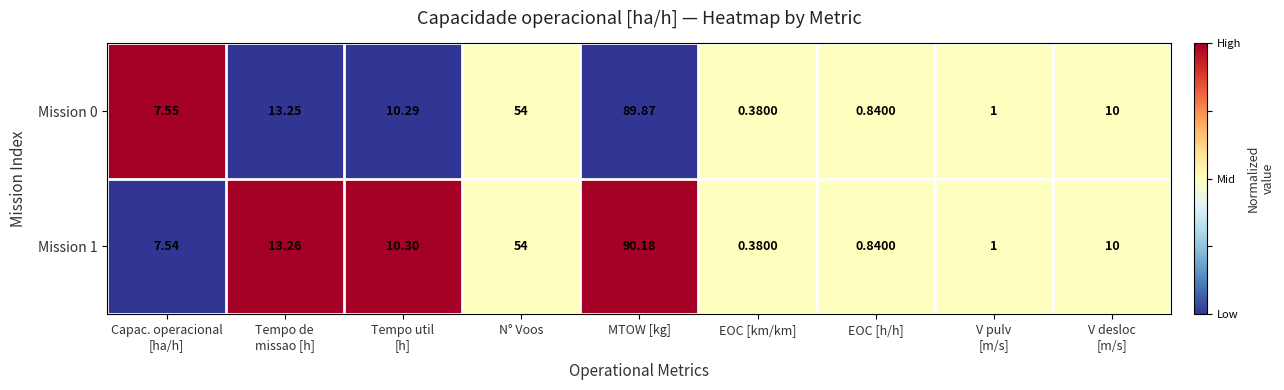

At which label is Mission 1 closest to 45?

N° Voos